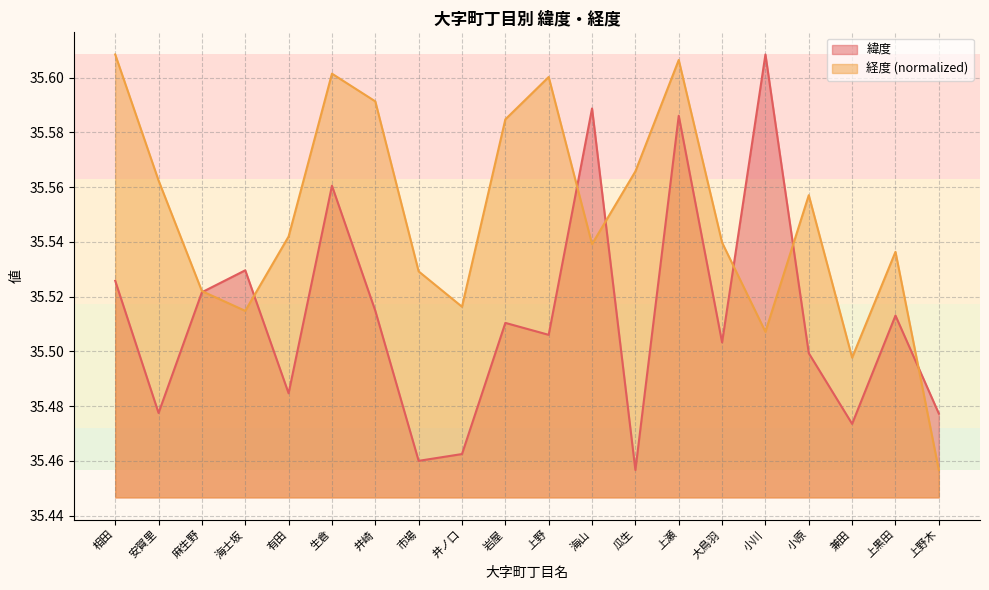

Reading left to right, list all the values displayed in this chart.

緯度: 相田=35.5	安賀里=35.5	麻生野=35.5	海士坂=35.5	有田=35.5	生倉=35.6	井崎=35.5	市場=35.5	井ノ口=35.5	岩屋=35.5	上野=35.5	海山=35.6	瓜生=35.5	上瀬=35.6	大鳥羽=35.5	小川=35.6	小原=35.5	兼田=35.5	上黒田=35.5	上野木=35.5
経度: 相田=35.6	安賀里=35.6	麻生野=35.5	海士坂=35.5	有田=35.5	生倉=35.6	井崎=35.6	市場=35.5	井ノ口=35.5	岩屋=35.6	上野=35.6	海山=35.5	瓜生=35.6	上瀬=35.6	大鳥羽=35.5	小川=35.5	小原=35.6	兼田=35.5	上黒田=35.5	上野木=35.5